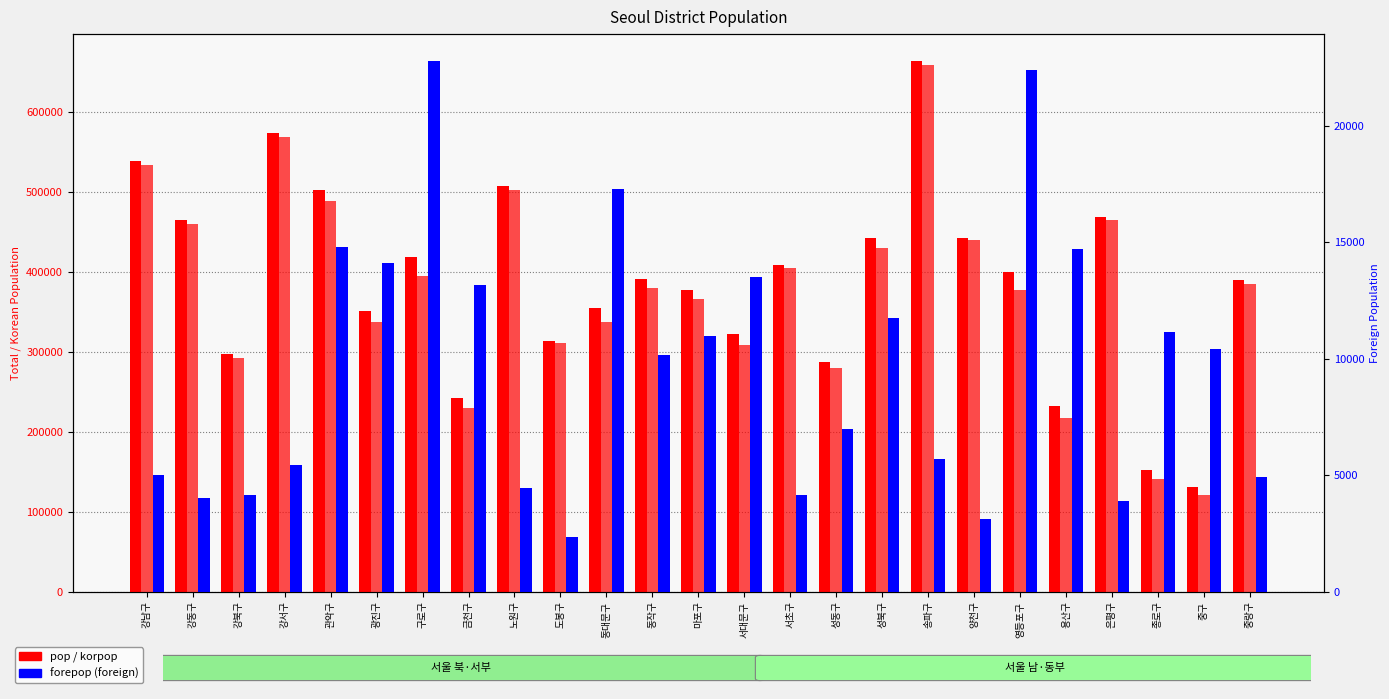

Rank the series at 노원구 from lowest to highest value.

forepop, korpop, pop